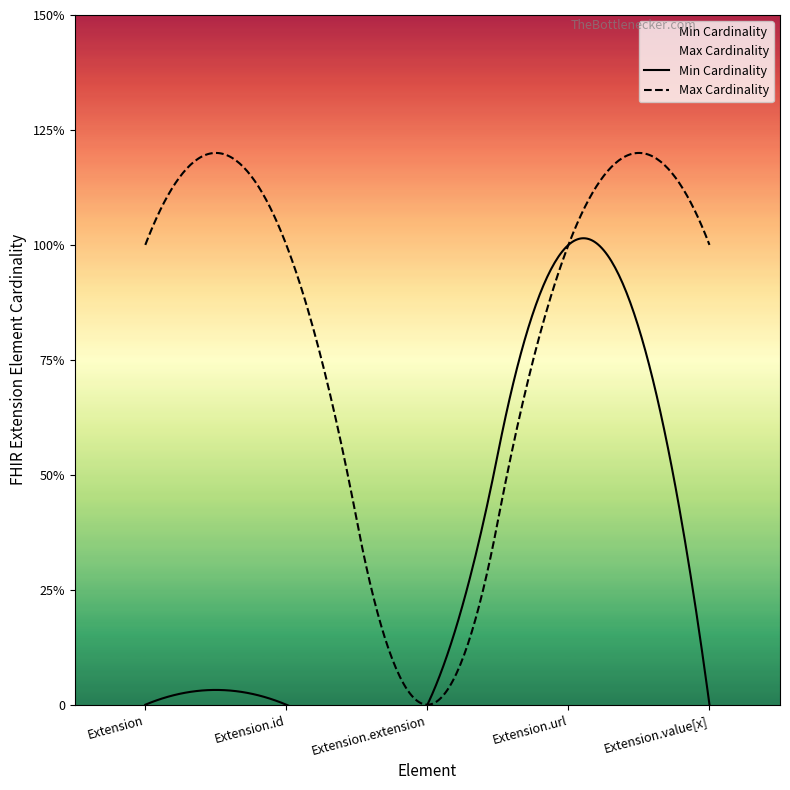

Where is Min Cardinality nearest to the value 0?

Extension